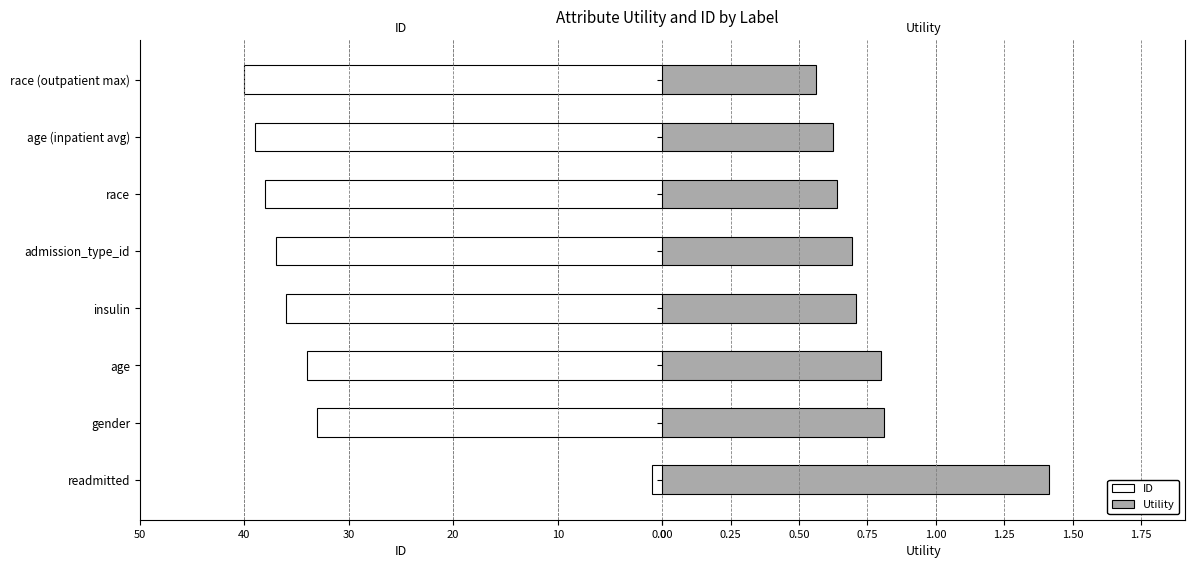

What is the greatest value displayed?

40.0